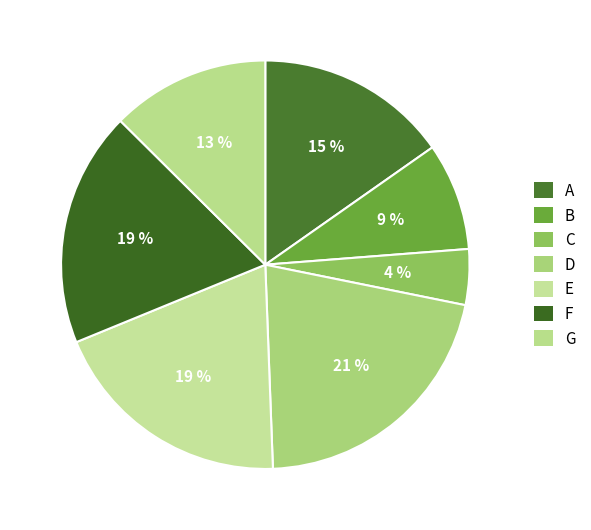

Does any single category account for the majority?

No